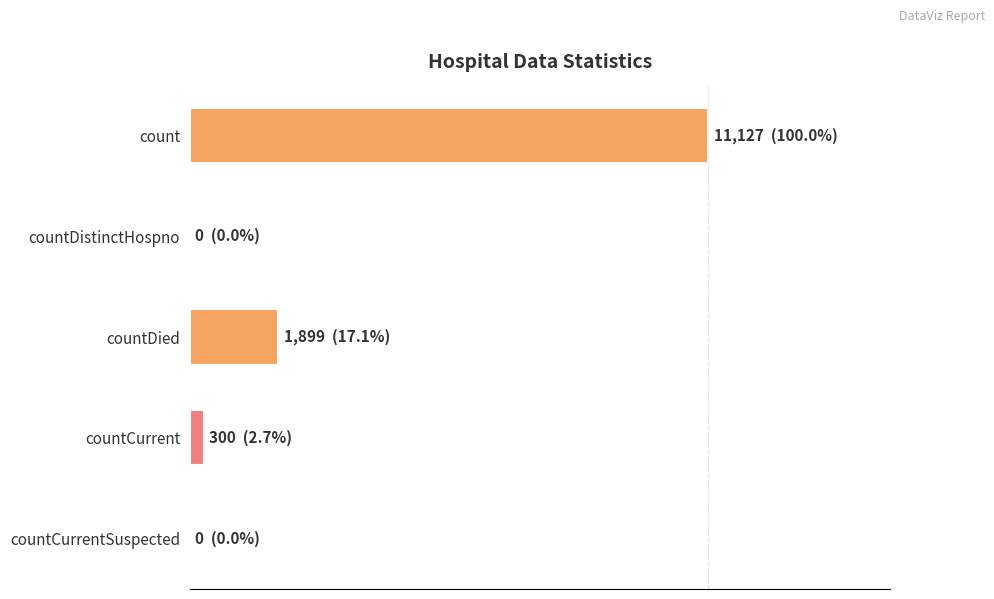

Are the bars horizontal?

Yes